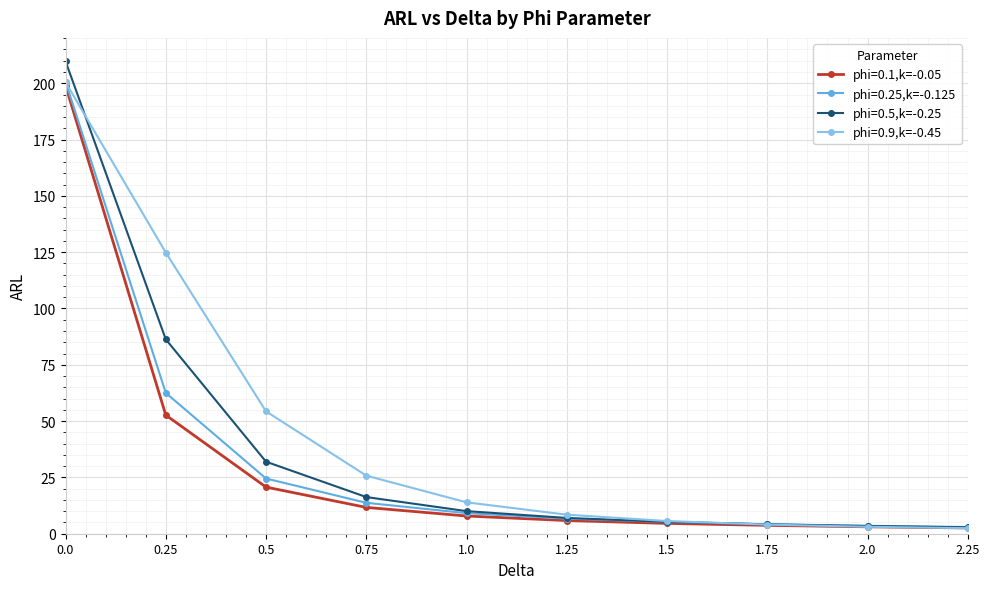

What is the label of the 7th point from the left?

1.5